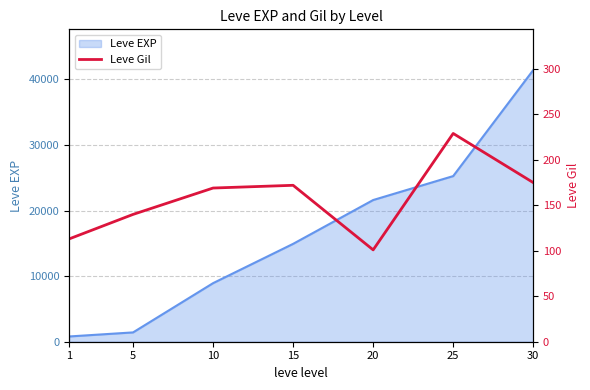

The value at 10 is 244. True or false?

False